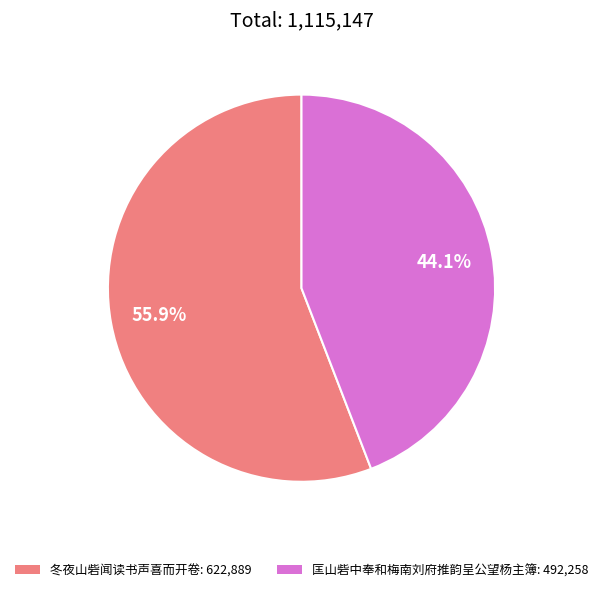

To the nearest percent, what percentage of the pie is 匡山砦中奉和梅南刘府推韵呈公望杨主簿?

44%